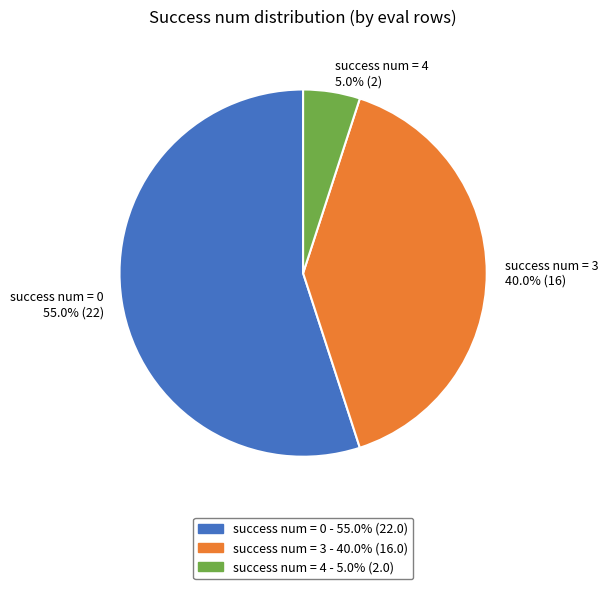

What portion of the pie excludes success num = 4 5.0% (2)?

95.0%